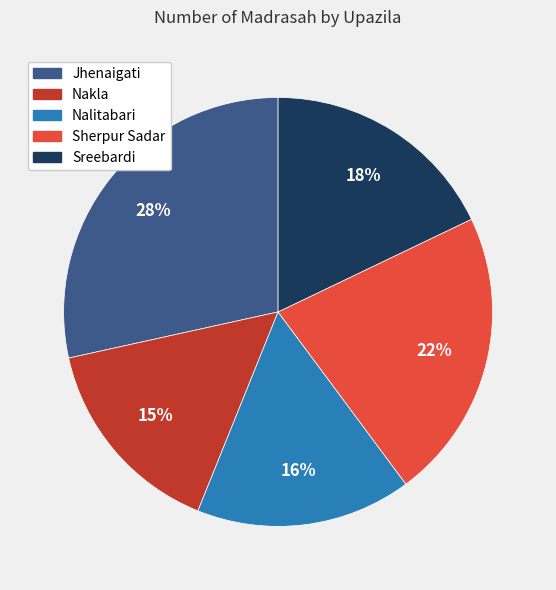

Is the sum of Sherpur Sadar and Jhenaigati greater than half?

Yes